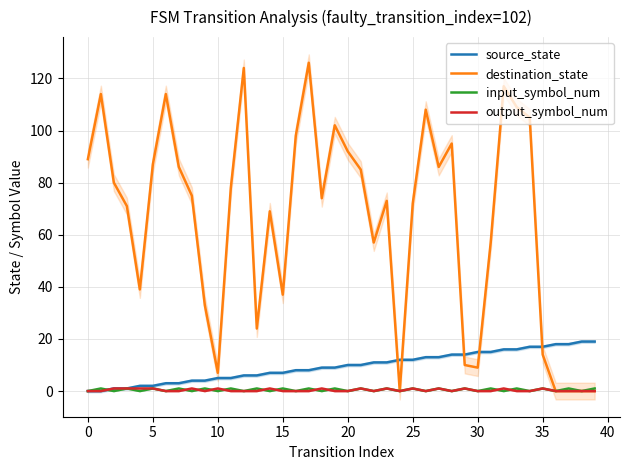

At which label does source_state first exceed 10?

22